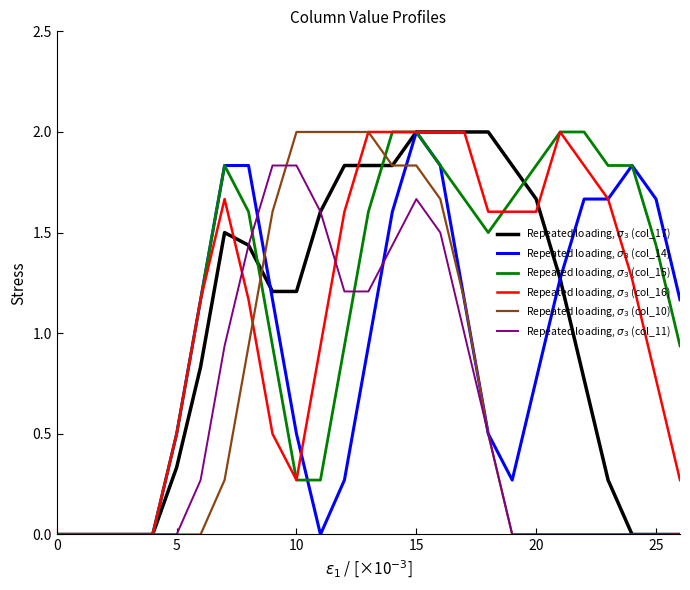

What is the maximum value shown in the chart?

2.0